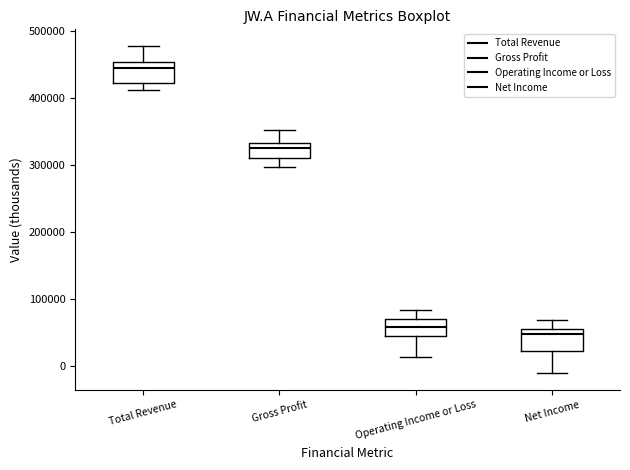

Which box's median line is the lowest?

Net Income